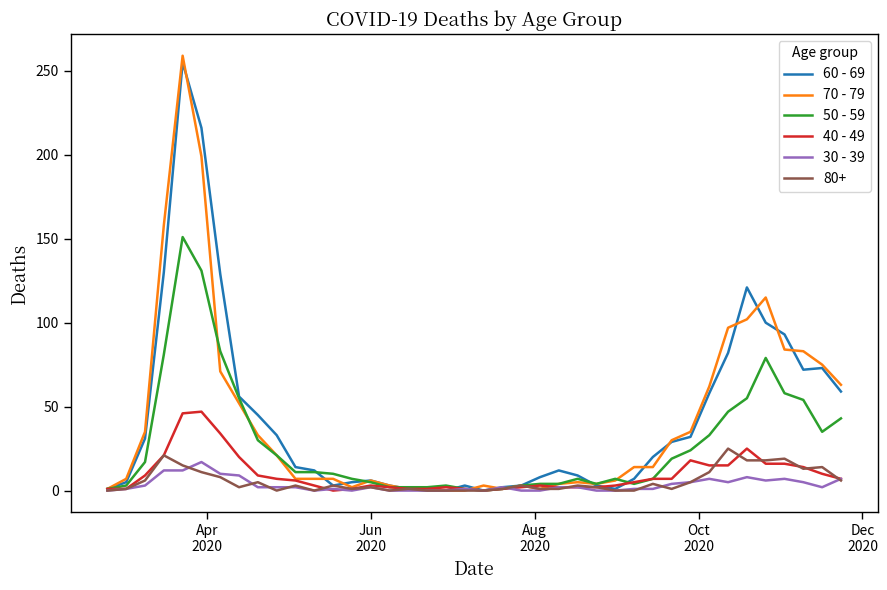

What is the difference between the maximum and minimum values in the 30 - 39 series?

17